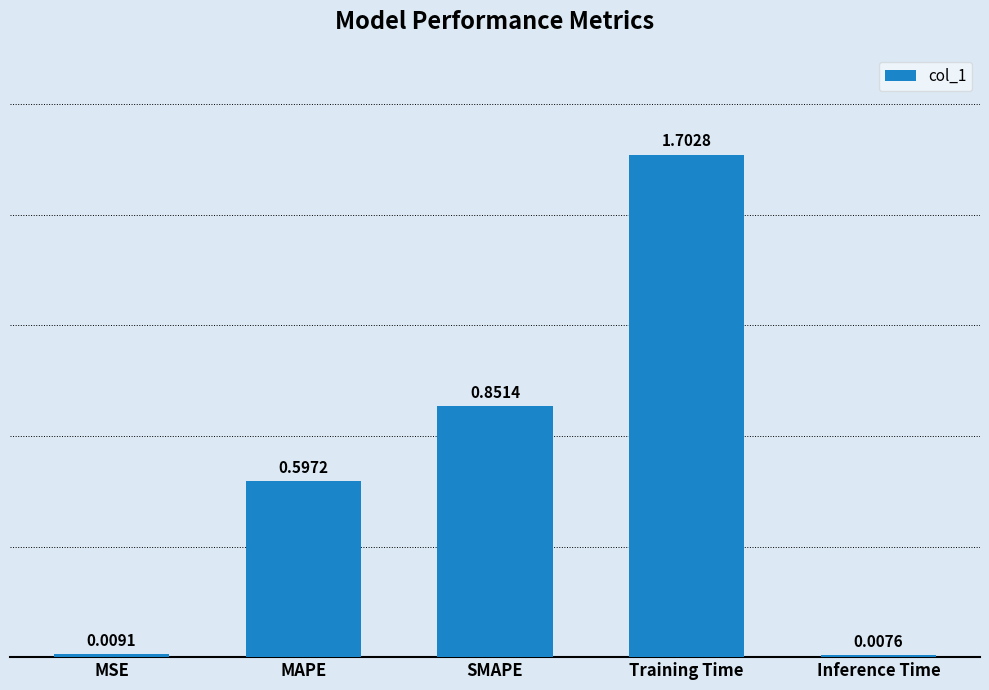

What is the greatest value displayed?

1.7